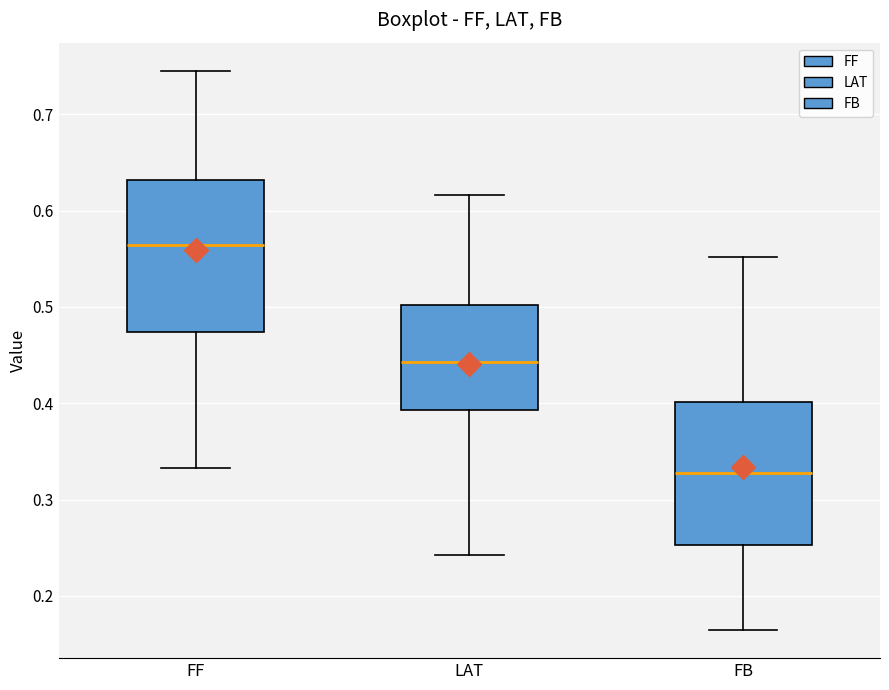

Reading left to right, transcribe this box plot: for each box, give where its median line is, the range the box spans, and where its two whiskers end, as read against the y-axis. The values are not printed on the chart, so give them approximately, as read against the axis.

FF: median 0.56, box 0.47 to 0.63, whiskers 0.33 to 0.75
LAT: median 0.44, box 0.39 to 0.50, whiskers 0.24 to 0.62
FB: median 0.33, box 0.25 to 0.40, whiskers 0.16 to 0.55